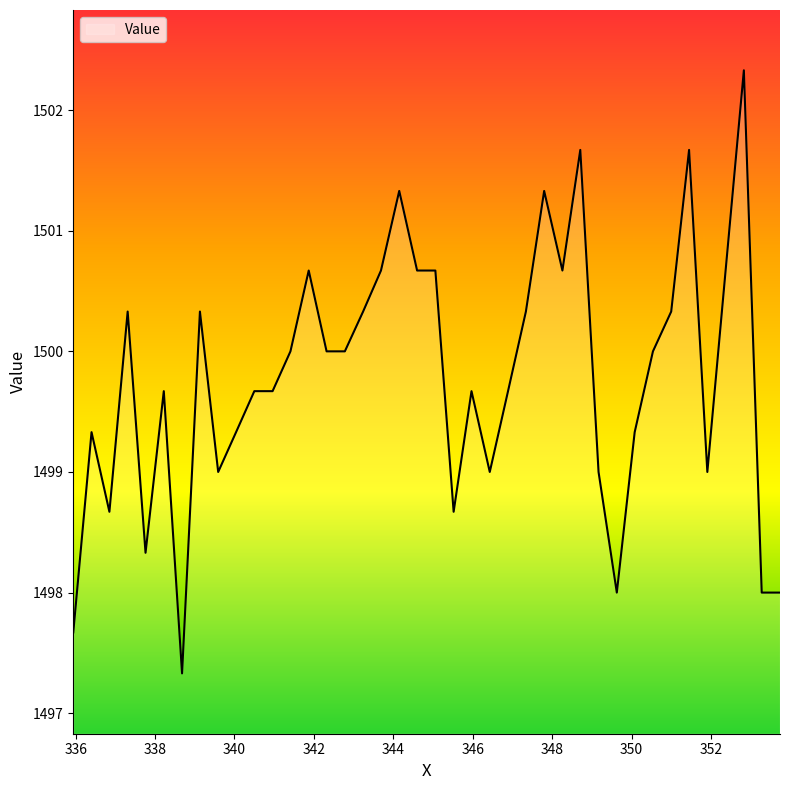

What is the maximum value shown in the chart?

1502.3